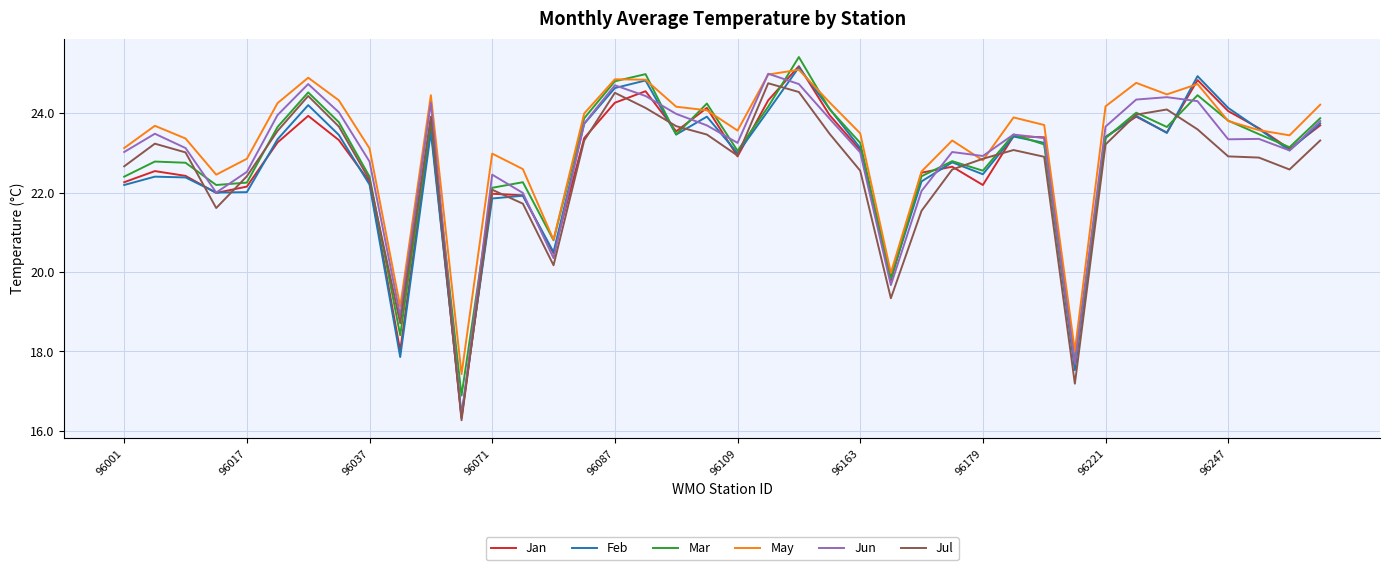

What is the sum of all Feb values?

908.0